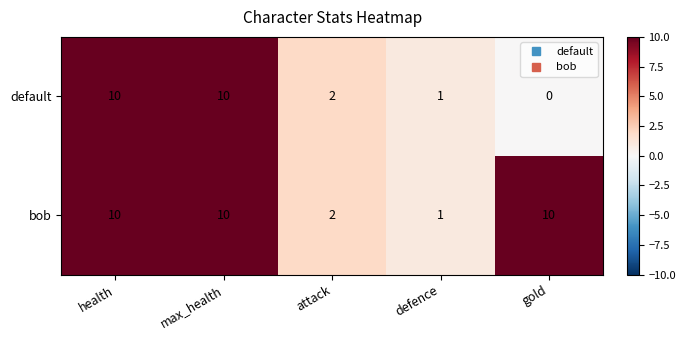

Reading left to right, list all the values displayed in this chart.

default: health=10	max_health=10	attack=2	defence=1	gold=0
bob: health=10	max_health=10	attack=2	defence=1	gold=10